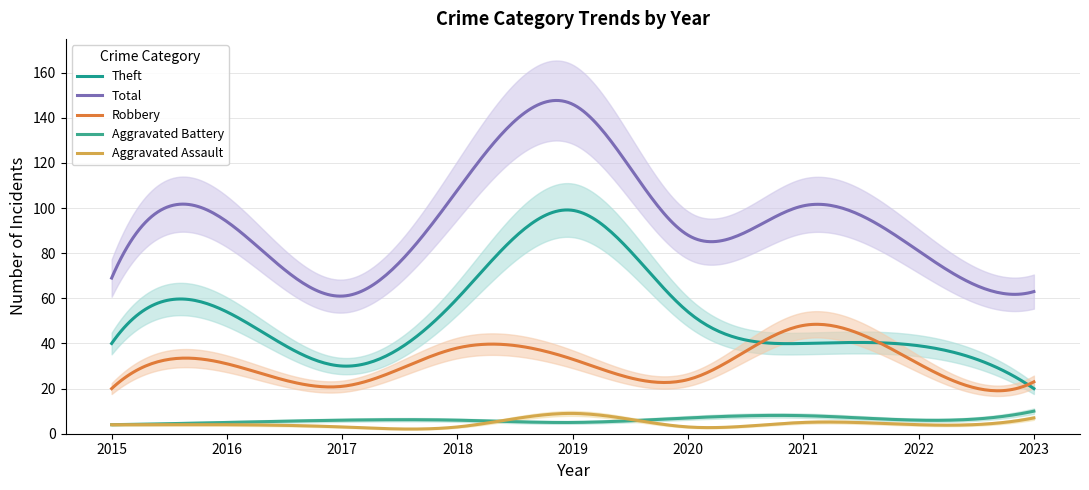

Does the chart display data point markers on the line(s)?

No